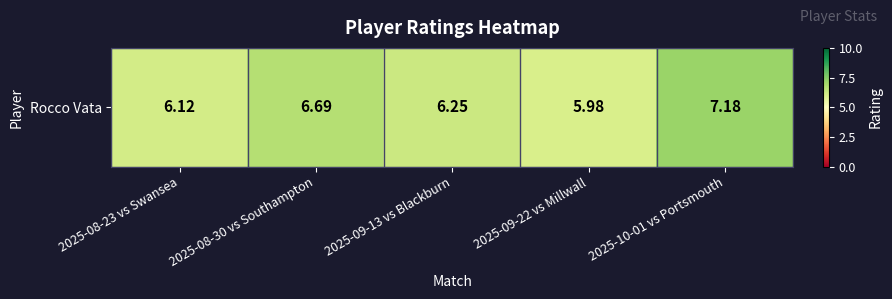

What is the difference between the maximum and minimum values?

1.2